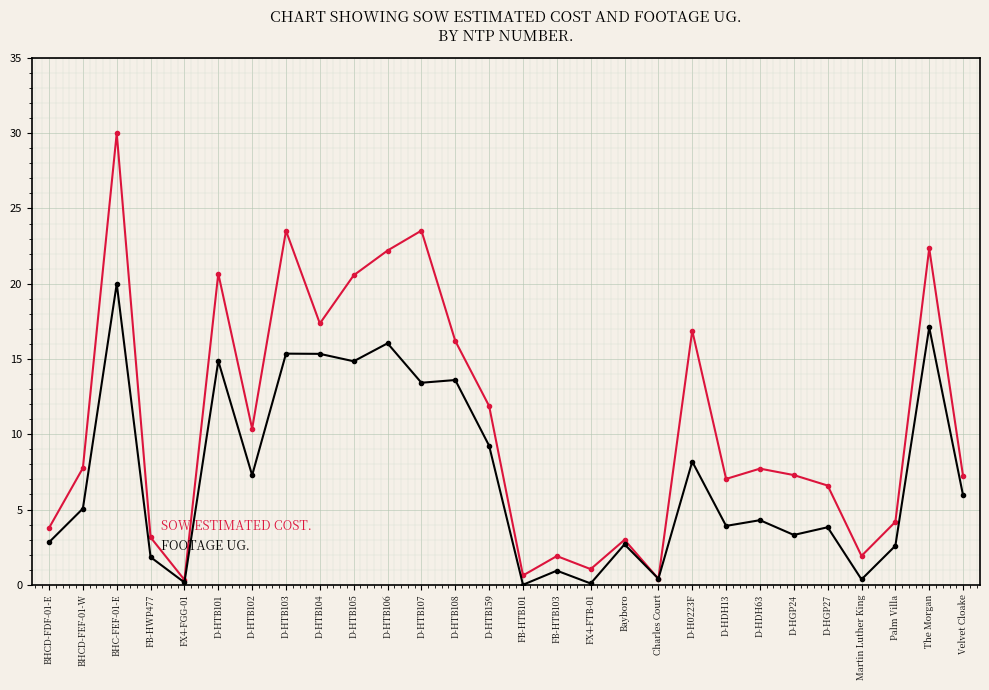

What is the label of the 16th point from the left?

FB-HTB103